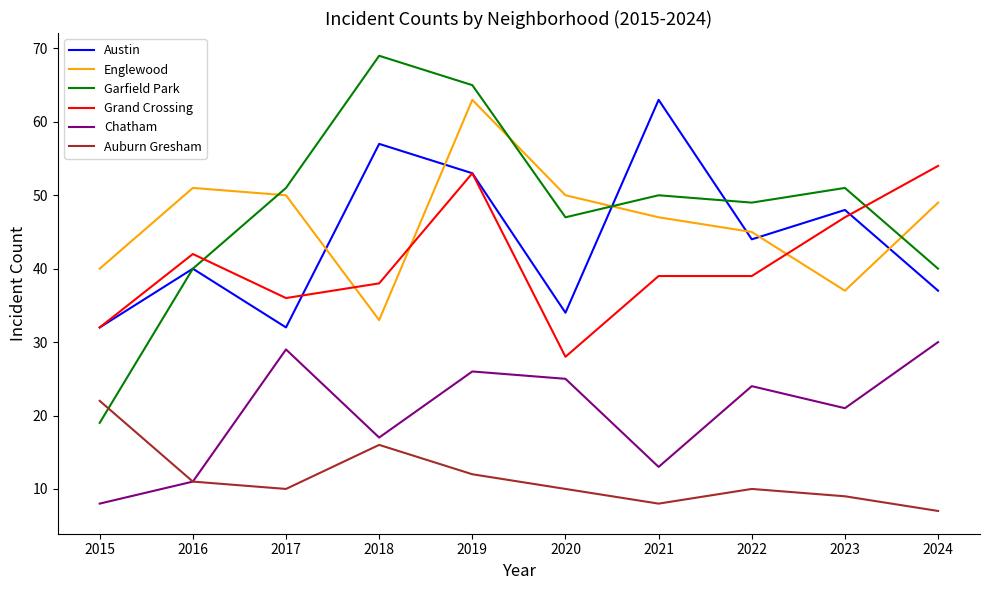

What is the difference between the highest and lowest values at 2015?

32